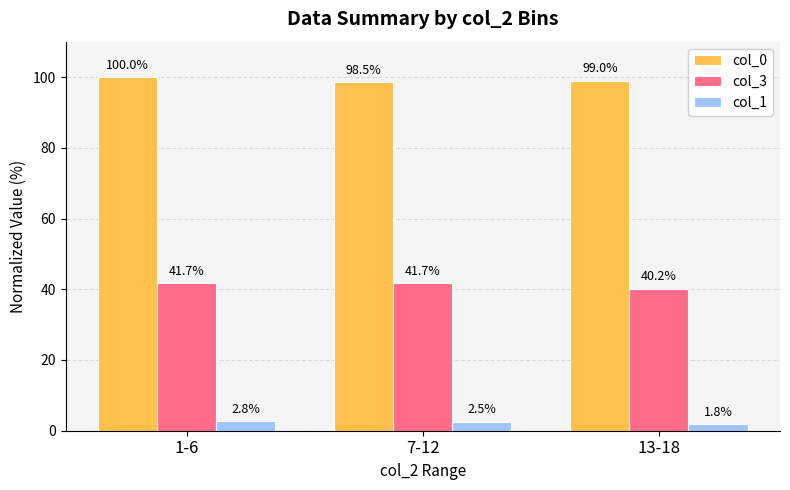

Which series changed the most between 1-6 and 13-18?

col_3